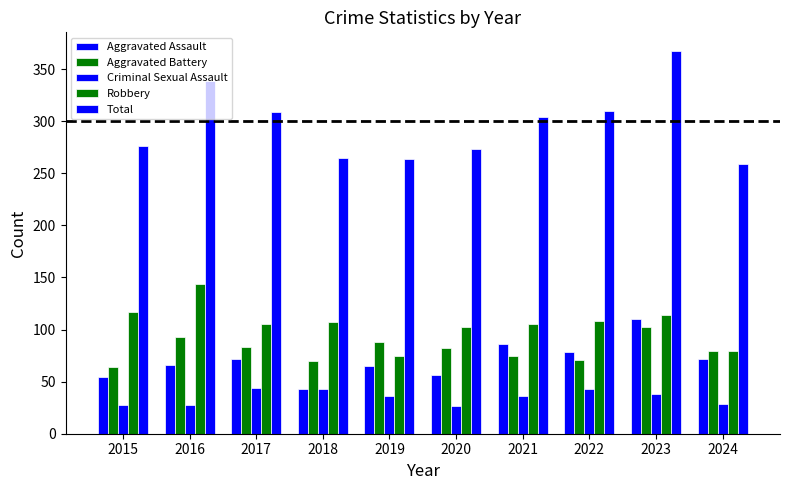

What is the highest value of the Total series?

367